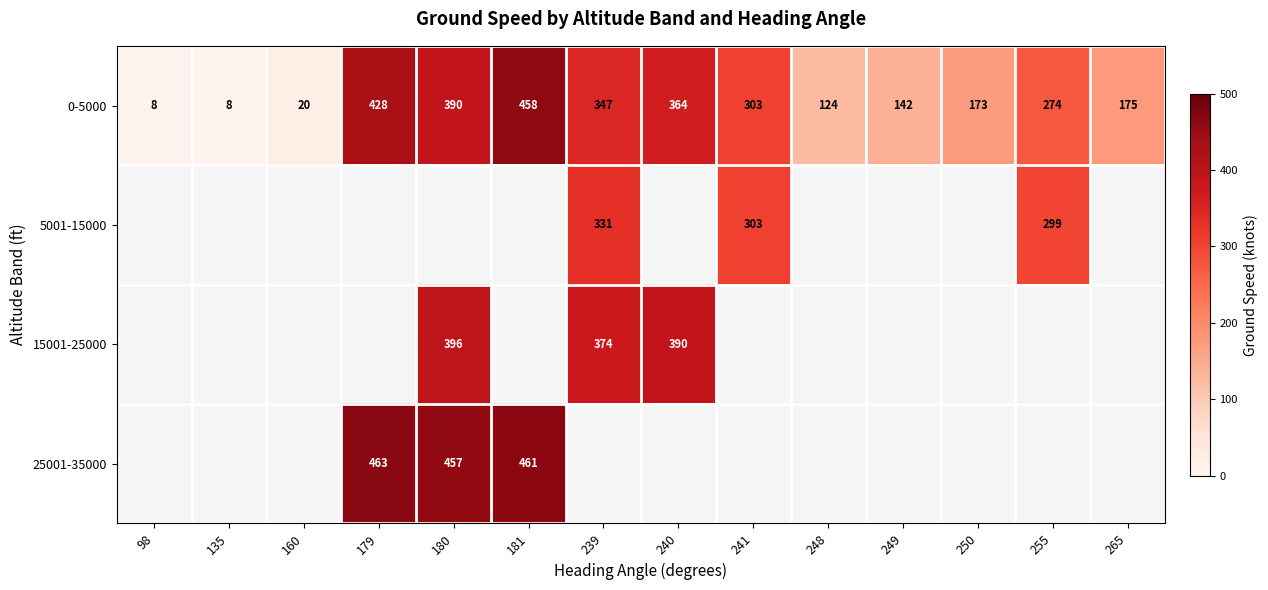

At how many categories does at least one series exceed 61?

11